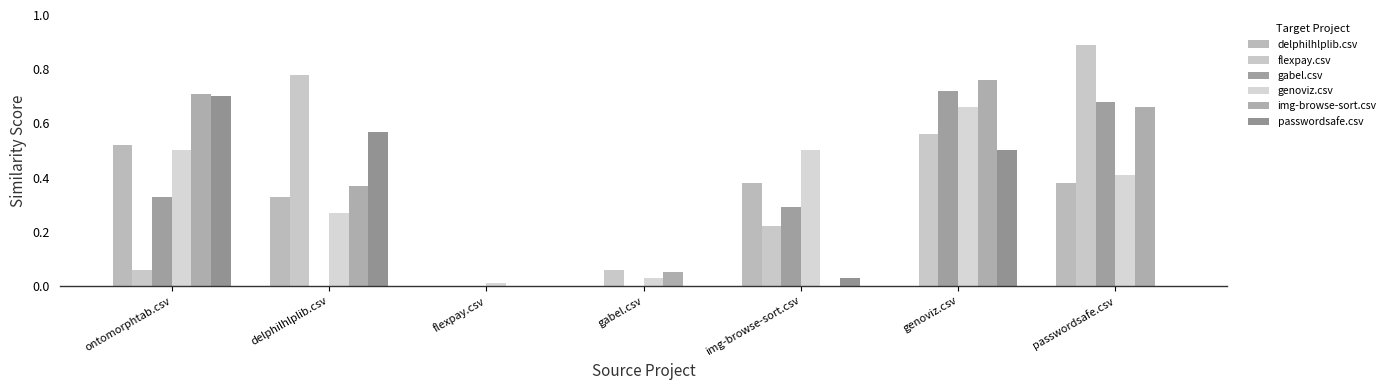

Reading left to right, what are all the values shown in this chart?

delphilhlplib.csv: ontomorphtab.csv=0.5	delphilhlplib.csv=0.3	flexpay.csv=0.0	gabel.csv=0.0	img-browse-sort.csv=0.4	genoviz.csv=0.0	passwordsafe.csv=0.4
flexpay.csv: ontomorphtab.csv=0.1	delphilhlplib.csv=0.8	flexpay.csv=0.0	gabel.csv=0.1	img-browse-sort.csv=0.2	genoviz.csv=0.6	passwordsafe.csv=0.9
gabel.csv: ontomorphtab.csv=0.3	delphilhlplib.csv=0.0	flexpay.csv=0.0	gabel.csv=0.0	img-browse-sort.csv=0.3	genoviz.csv=0.7	passwordsafe.csv=0.7
genoviz.csv: ontomorphtab.csv=0.5	delphilhlplib.csv=0.3	flexpay.csv=0.0	gabel.csv=0.0	img-browse-sort.csv=0.5	genoviz.csv=0.7	passwordsafe.csv=0.4
img-browse-sort.csv: ontomorphtab.csv=0.7	delphilhlplib.csv=0.4	flexpay.csv=0.0	gabel.csv=0.1	img-browse-sort.csv=0.0	genoviz.csv=0.8	passwordsafe.csv=0.7
passwordsafe.csv: ontomorphtab.csv=0.7	delphilhlplib.csv=0.6	flexpay.csv=0.0	gabel.csv=0.0	img-browse-sort.csv=0.0	genoviz.csv=0.5	passwordsafe.csv=0.0